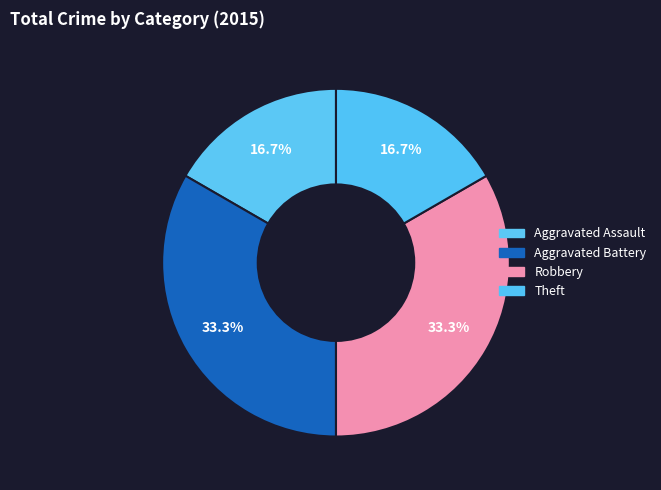

Rank the categories by value from lowest to highest.

Aggravated Assault, Theft, Aggravated Battery, Robbery